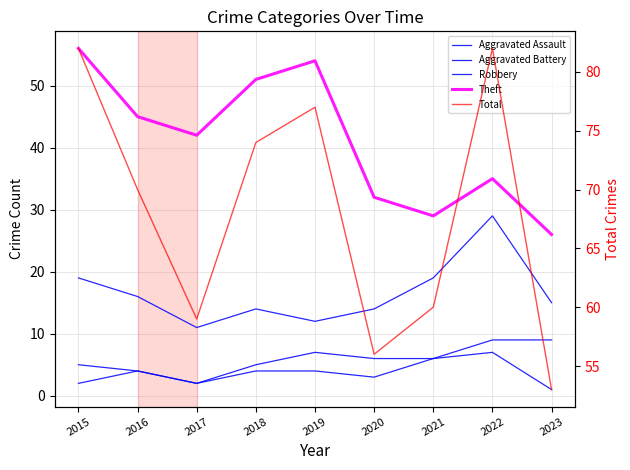

True or false: Aggravated Battery and Theft cross at least once.

False